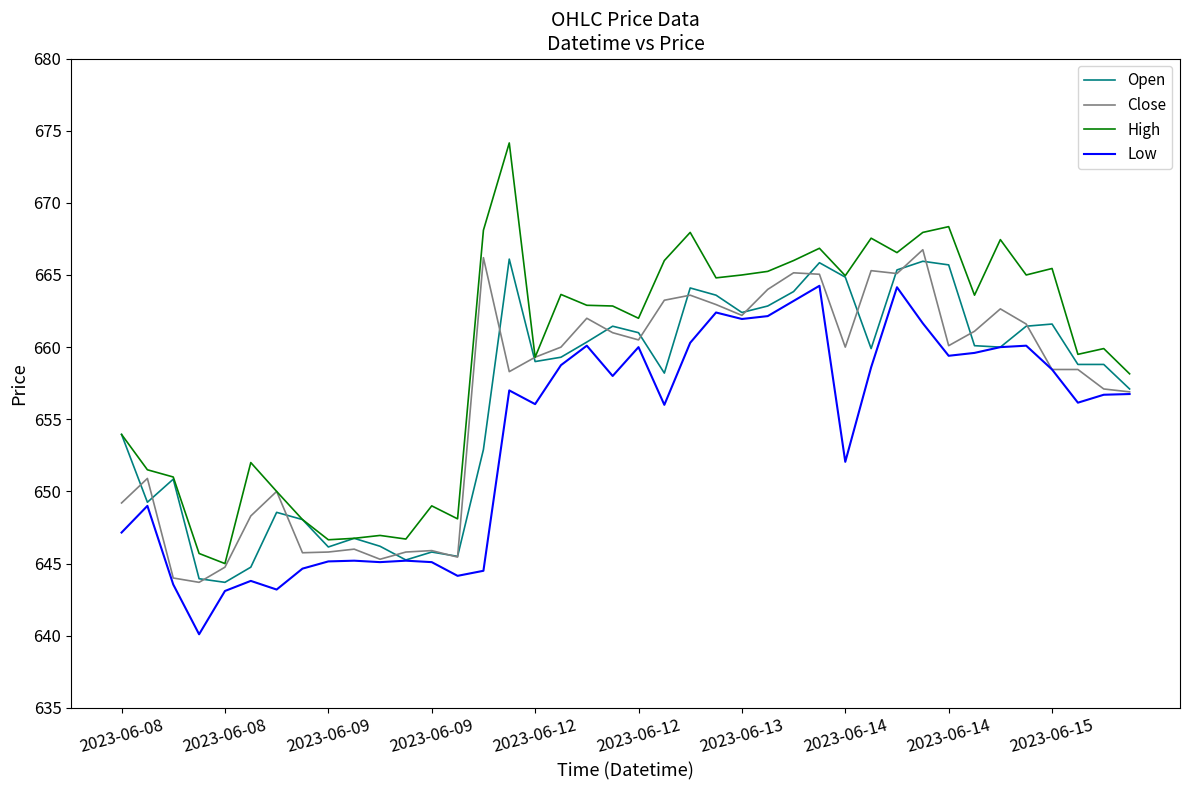

Which series has the largest total across all categories?

High